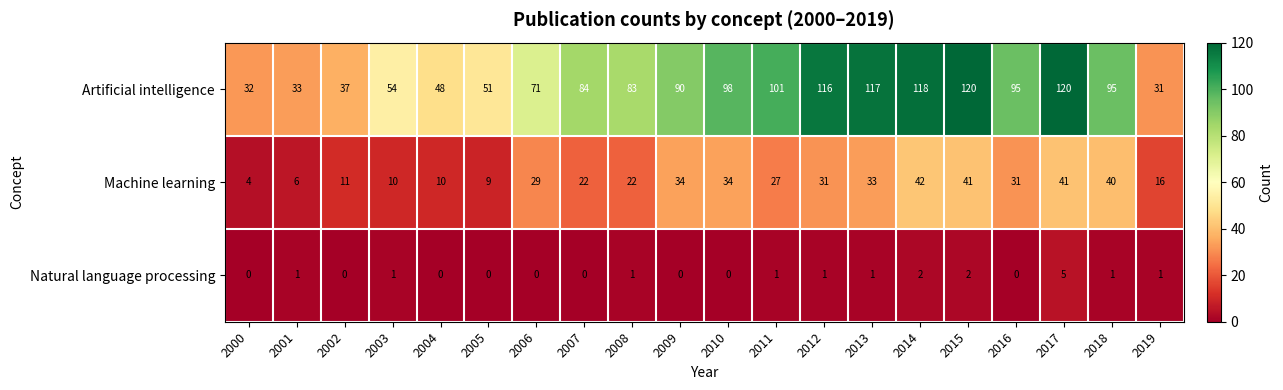

How many values in the Machine learning series are below 29?

10